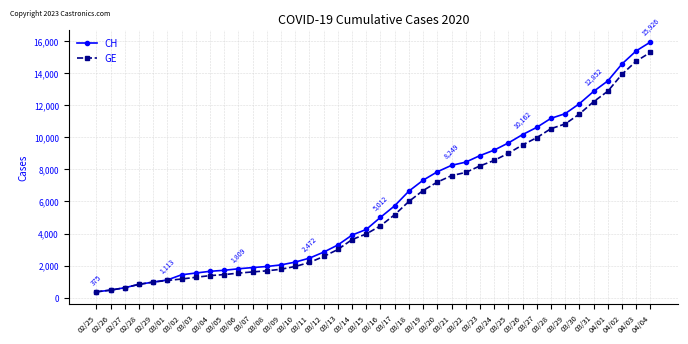

What is the label of the 35th point from the left?

03/30